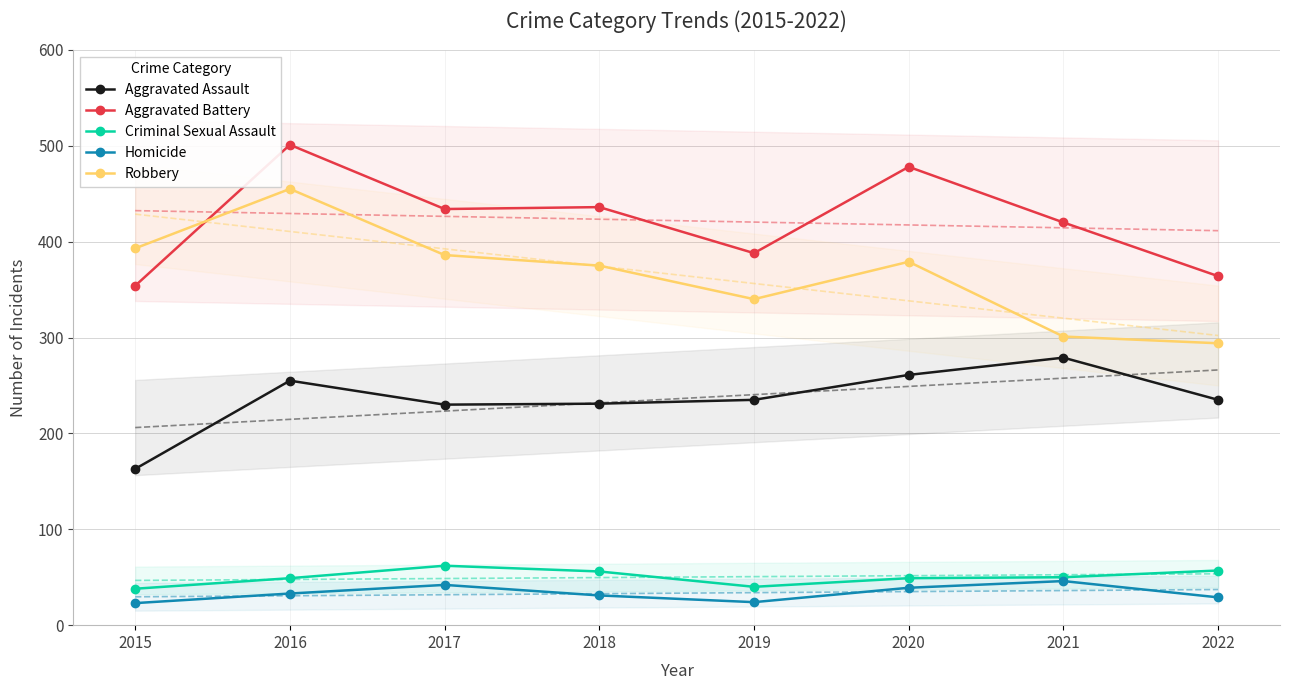

Which category has the highest value in the Homicide series?

2021